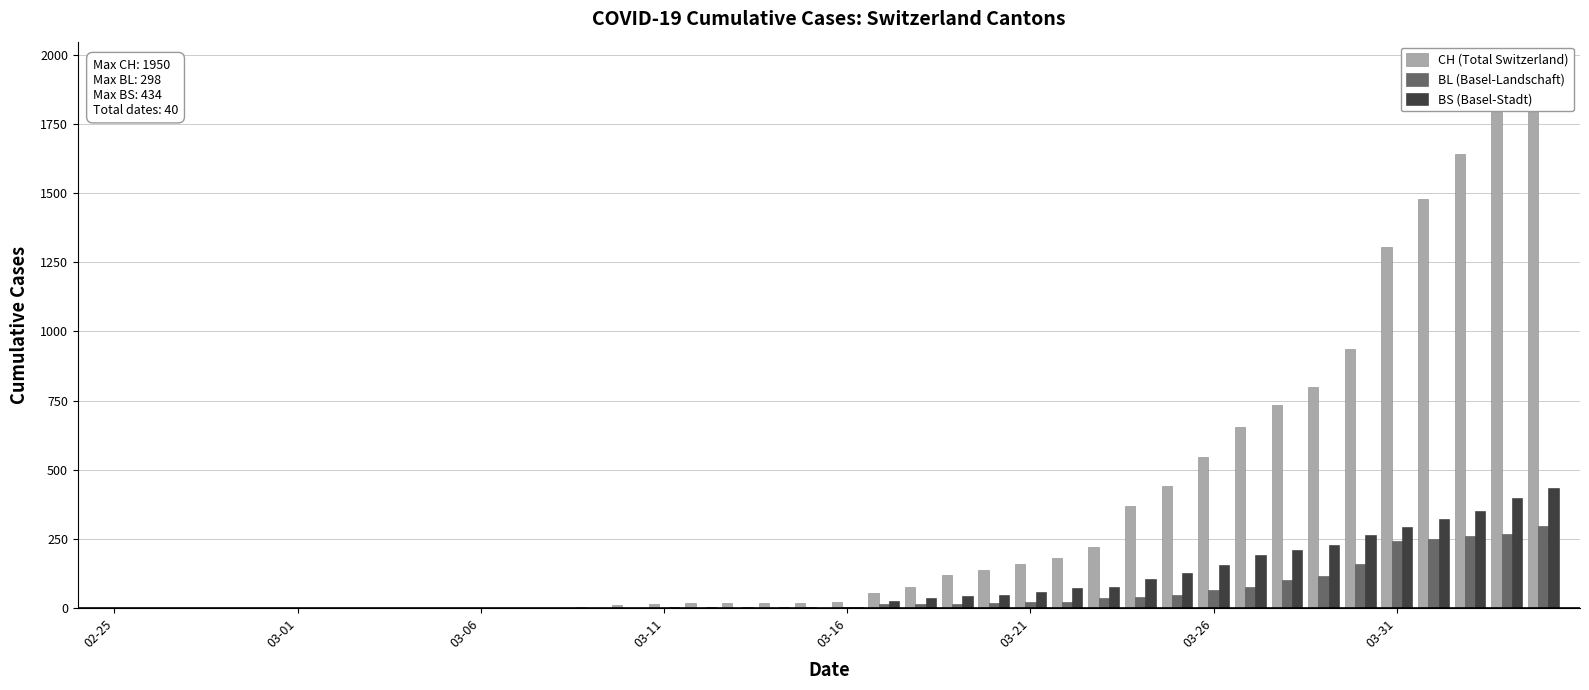

The BL (Basel-Landschaft) series shows 5 at 03-16. True or false?

True